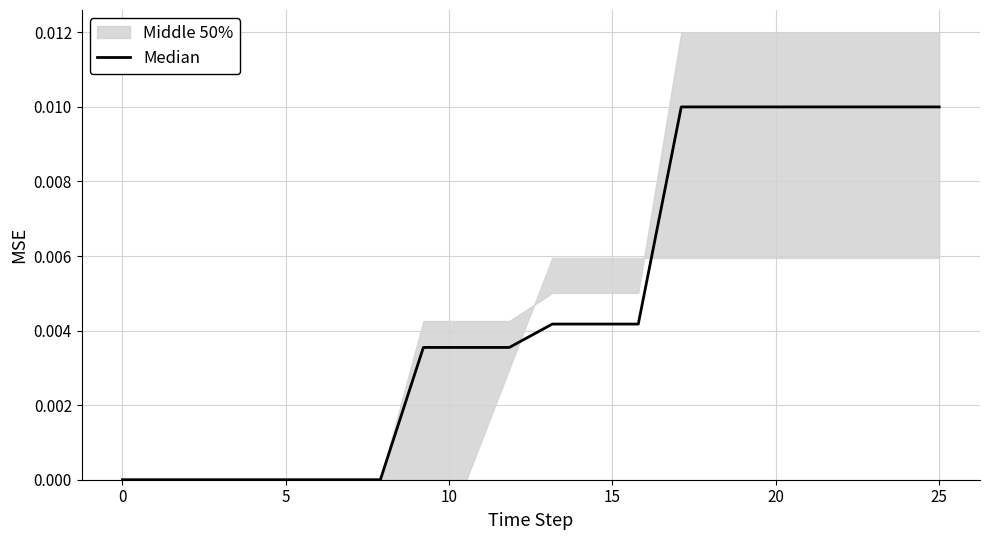

What is the label of the 17th point from the left?

16